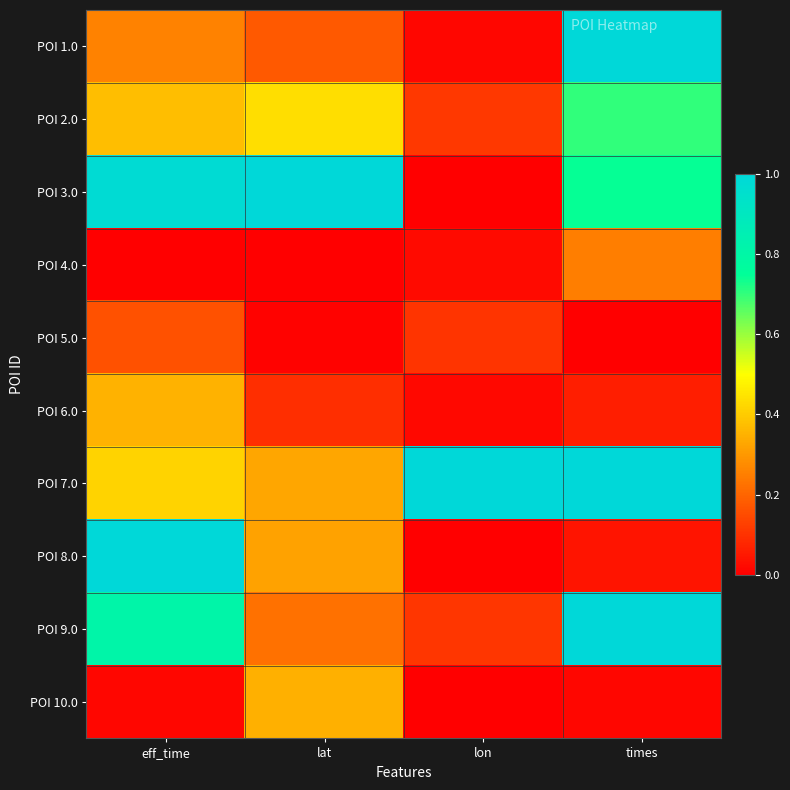

Reading left to right, extract all data points from this chart.

POI 1.0: eff_time=0.3	lat=0.2	lon=0.0	times=1.0
POI 2.0: eff_time=0.4	lat=0.4	lon=0.1	times=0.7
POI 3.0: eff_time=1.0	lat=1.0	lon=0.0	times=0.7
POI 4.0: eff_time=0.0	lat=0.0	lon=0.0	times=0.2
POI 5.0: eff_time=0.2	lat=0.0	lon=0.1	times=0.0
POI 6.0: eff_time=0.3	lat=0.1	lon=0.0	times=0.1
POI 7.0: eff_time=0.4	lat=0.3	lon=1.0	times=1.0
POI 8.0: eff_time=1.0	lat=0.3	lon=0.0	times=0.0
POI 9.0: eff_time=0.8	lat=0.2	lon=0.1	times=1.0
POI 10.0: eff_time=0.0	lat=0.3	lon=0.0	times=0.0